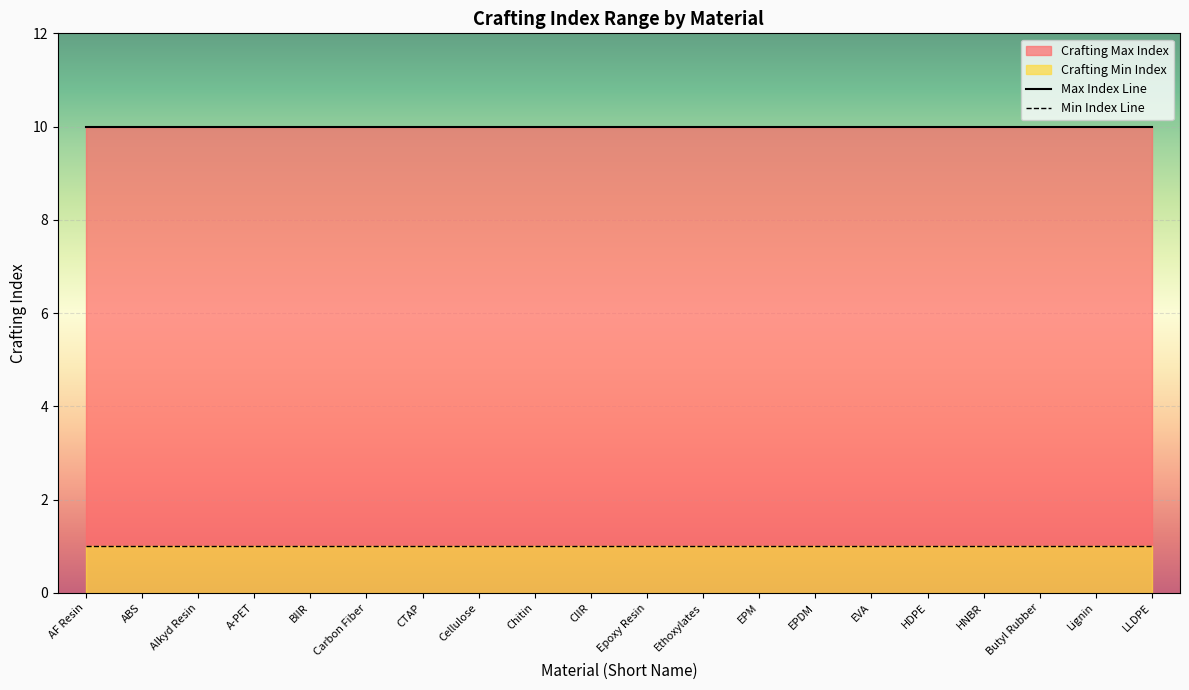

Is it true that Min Index Line equals 1 at Butyl Rubber?

True